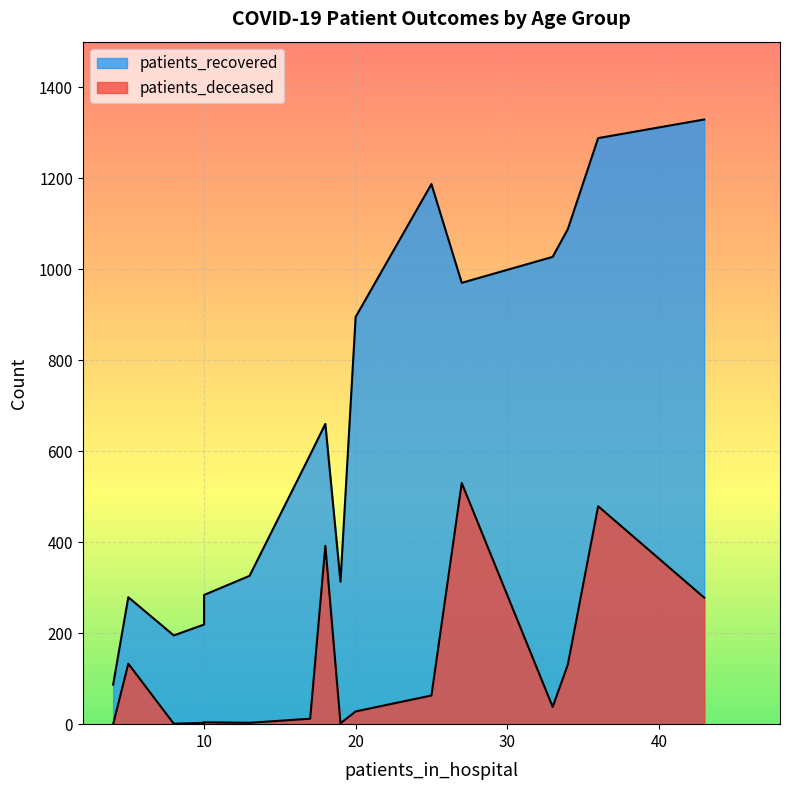

What is the value of the patients_deceased point at the 4th from the left?

3